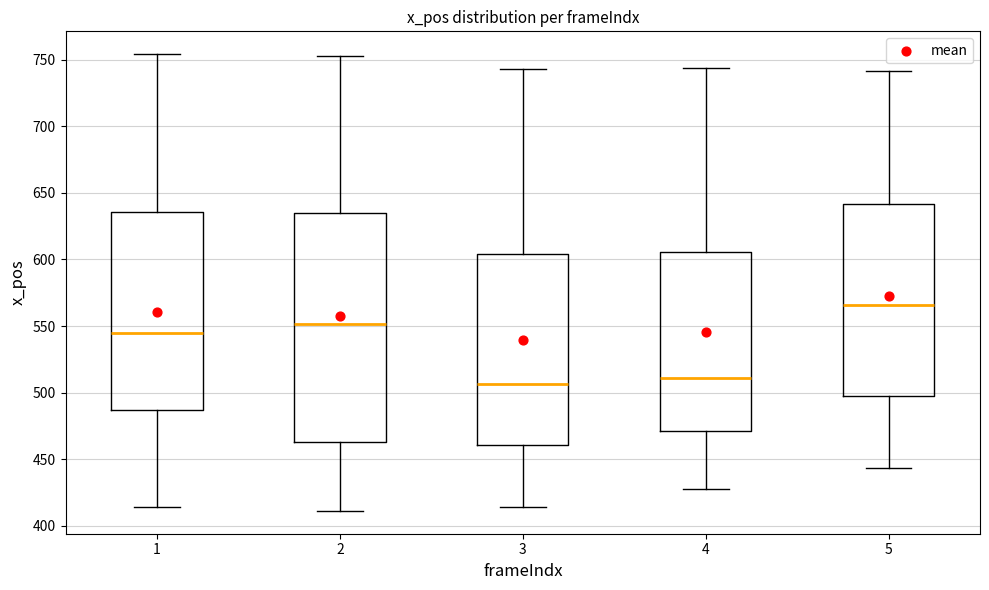

Reading left to right, transcribe this box plot: for each box, give where its median line is, the range the box spans, and where its two whiskers end, as read against the y-axis. The values are not printed on the chart, so give them approximately, as read against the axis.

1: median 545, box 485 to 635, whiskers 415 to 755
2: median 550, box 465 to 635, whiskers 410 to 755
3: median 505, box 460 to 605, whiskers 415 to 745
4: median 510, box 470 to 605, whiskers 430 to 745
5: median 565, box 495 to 640, whiskers 445 to 740